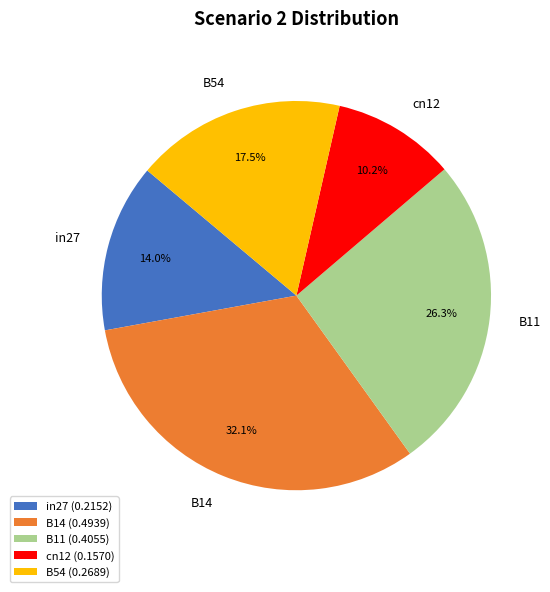

Does B54 represent more than half of the total?

No